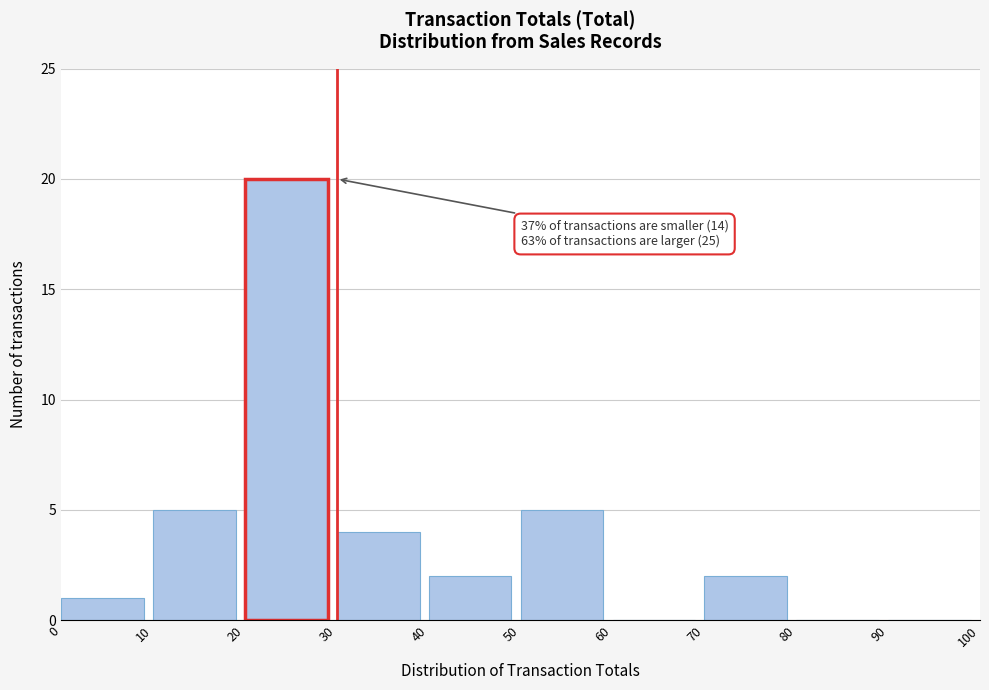

Over which range of the x-axis is the bar tallest?

20 to 30